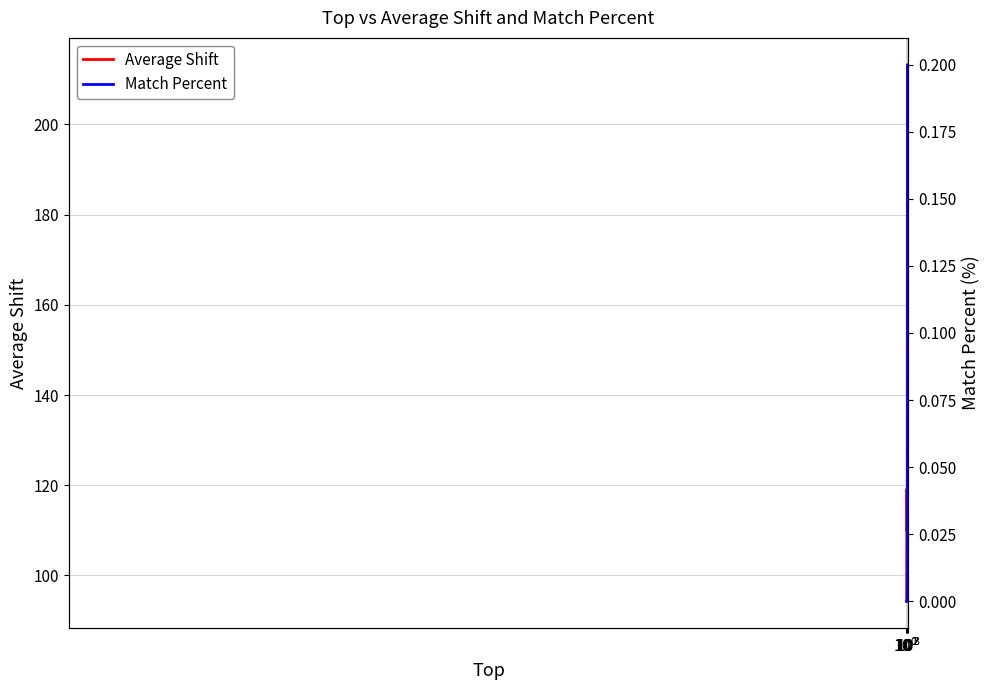

What is the lowest value of the Average Shift series?

94.3